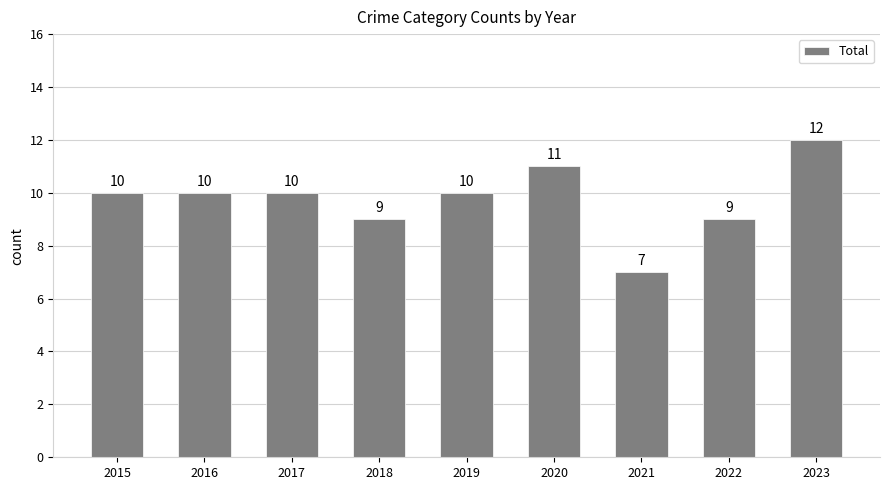

Are the bars horizontal?

No